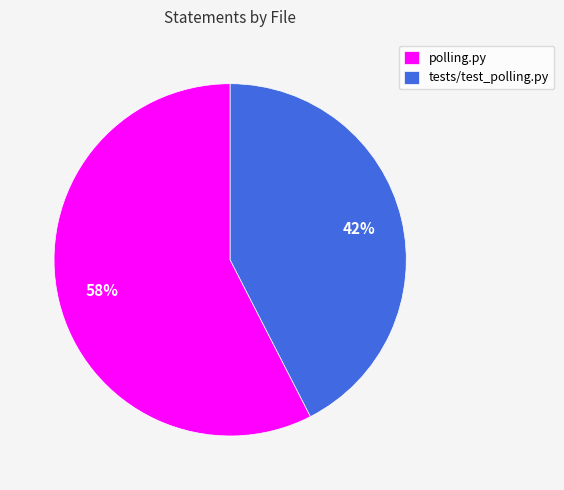

What is the ratio of the value at tests/test_polling.py to the value at polling.py?

0.7